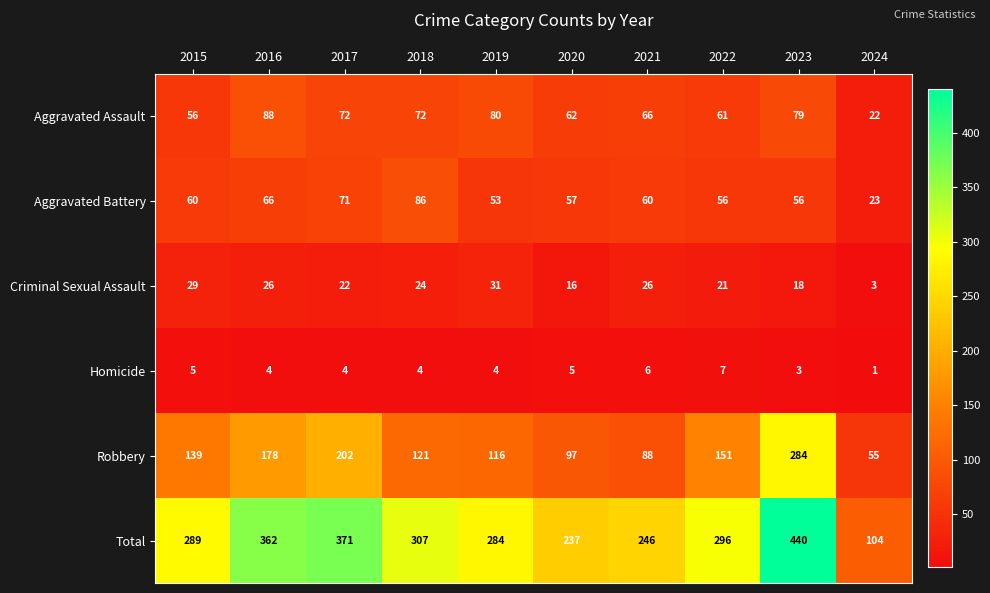

Count the number of data series in this chart.

6